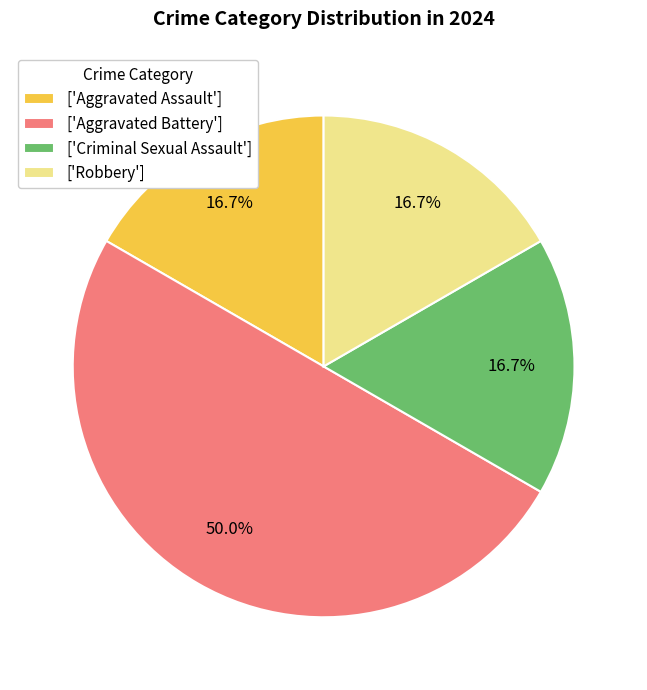

Does ['Robbery'] represent more than half of the total?

No